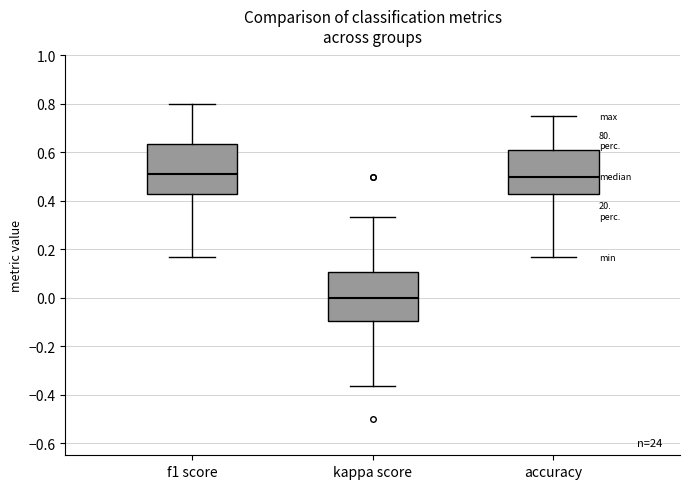

Reading left to right, transcribe this box plot: for each box, give where its median line is, the range the box spans, and where its two whiskers end, as read against the y-axis. The values are not printed on the chart, so give them approximately, as read against the axis.

f1 score: median 0.50, box 0.42 to 0.64, whiskers 0.16 to 0.80
kappa score: median 0.00, box -0.10 to 0.10, whiskers -0.36 to 0.34
accuracy: median 0.50, box 0.42 to 0.60, whiskers 0.16 to 0.76